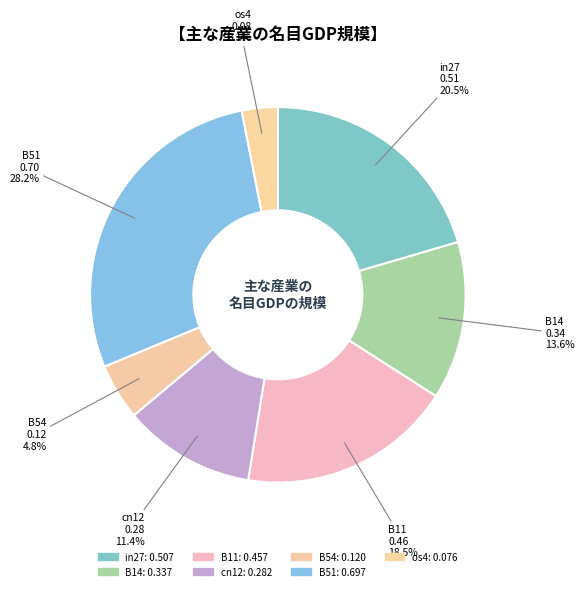

Rank the categories by value from highest to lowest.

B51, in27, B11, B14, cn12, B54, os4